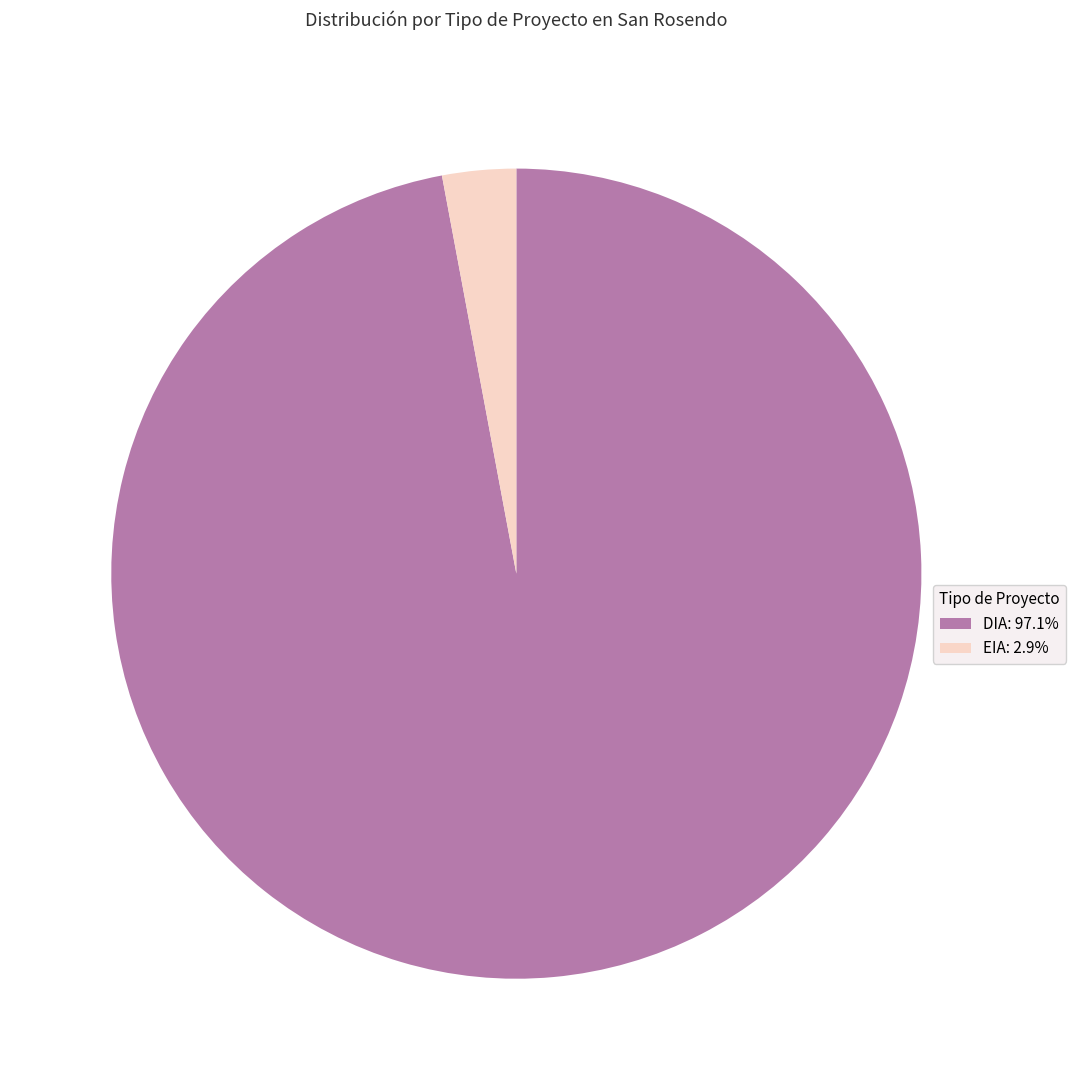

Does DIA: 97.1% account for over 50% of the chart?

Yes